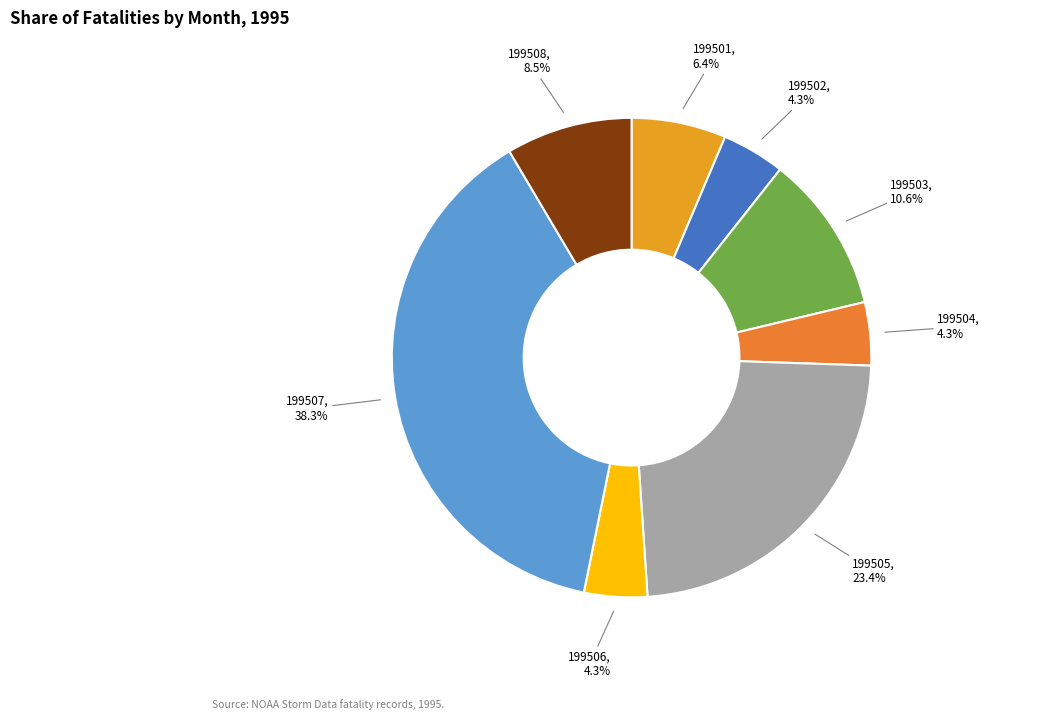

What is the ratio of the value at 199503 to the value at 199506?

2.5